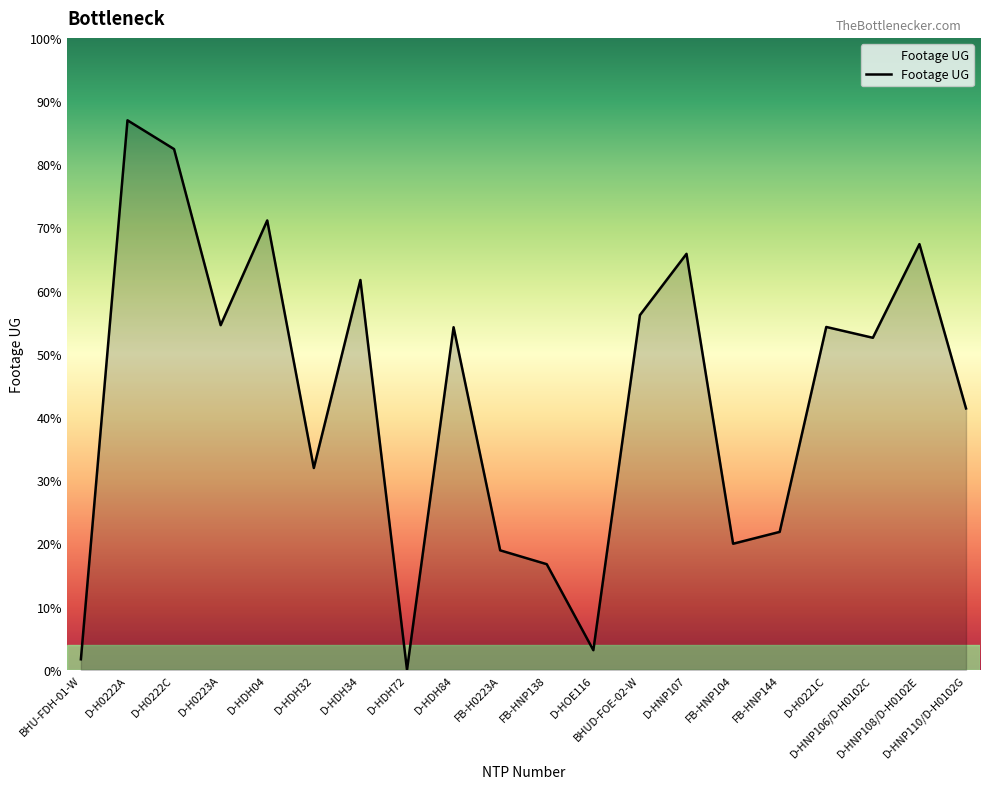

List the labels in order of value, smallest first.

D-HDH72, BHU-FDH-01-W, D-HOE116, FB-HNP138, FB-H0223A, FB-HNP104, FB-HNP144, D-HDH32, D-HNP110/D-H0102G, D-HNP106/D-H0102C, D-HDH84, D-H0221C, D-H0223A, BHUD-FOE-02-W, D-HDH34, D-HNP107, D-HNP108/D-H0102E, D-HDH04, D-H0222C, D-H0222A